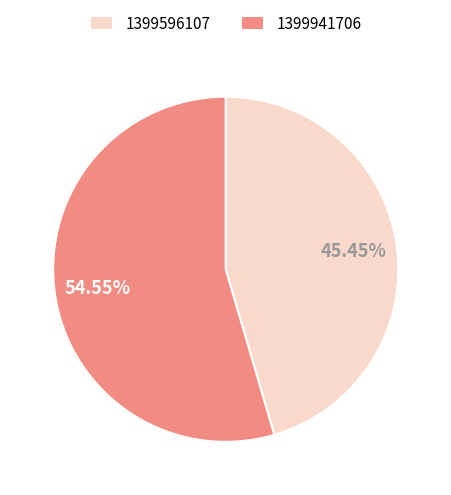

Which category has the biggest portion of the pie?

1399941706